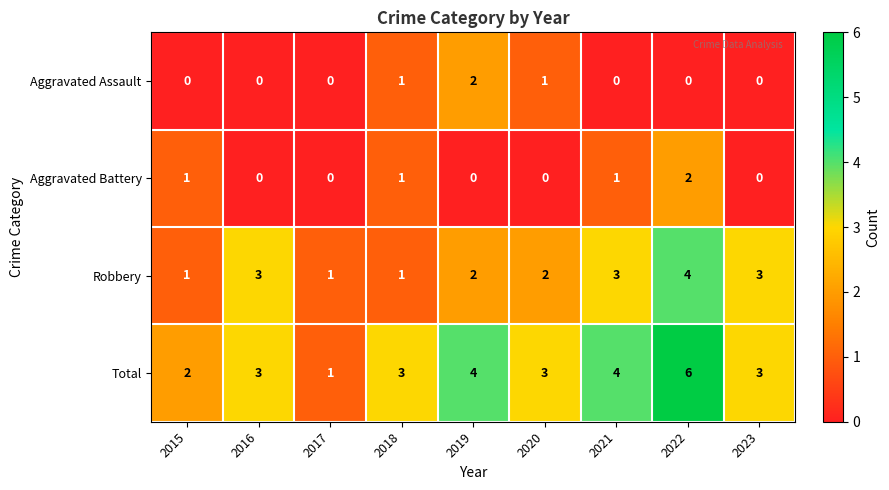

Which series has the largest range (max minus min)?

Total